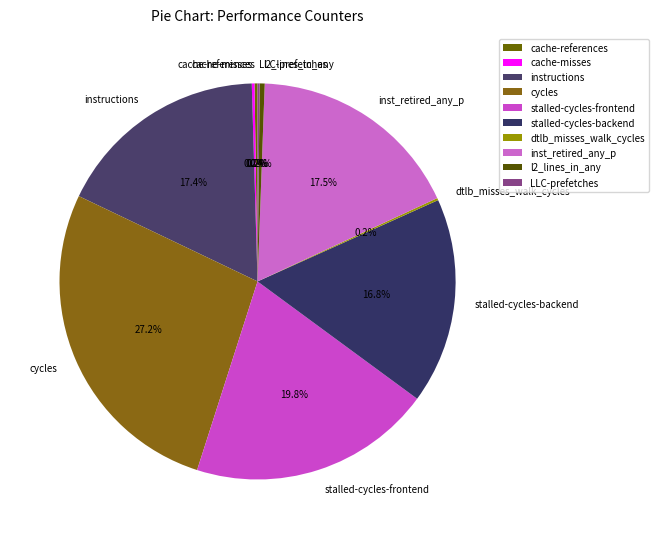

Combined, what portion of the pie is cycles and stalled-cycles-frontend?

47.0%